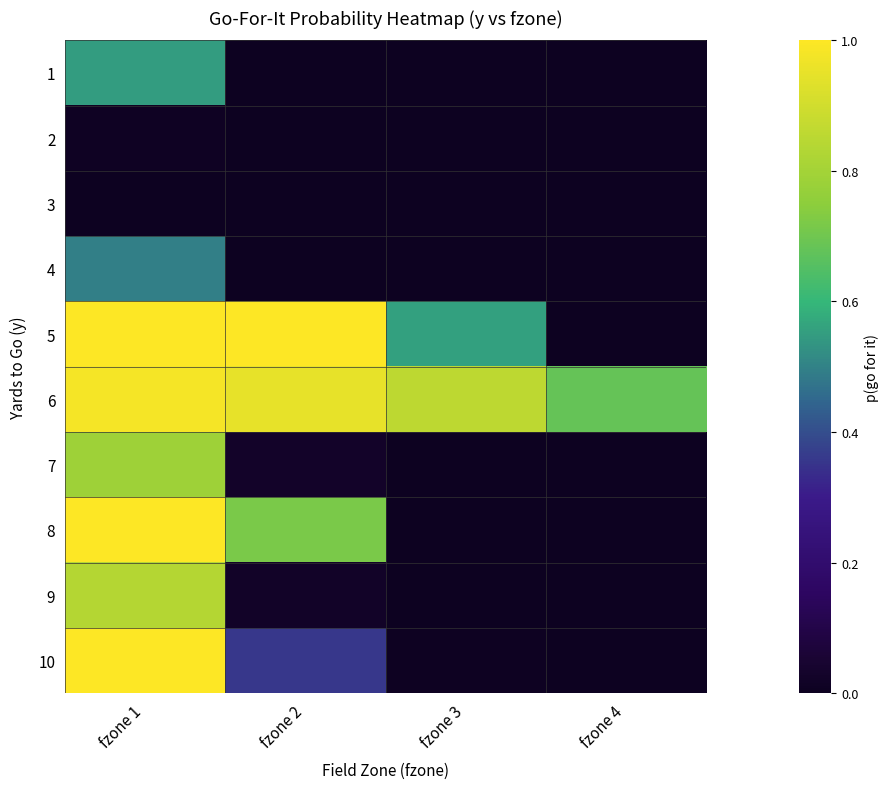

How many series are shown in this chart?

10